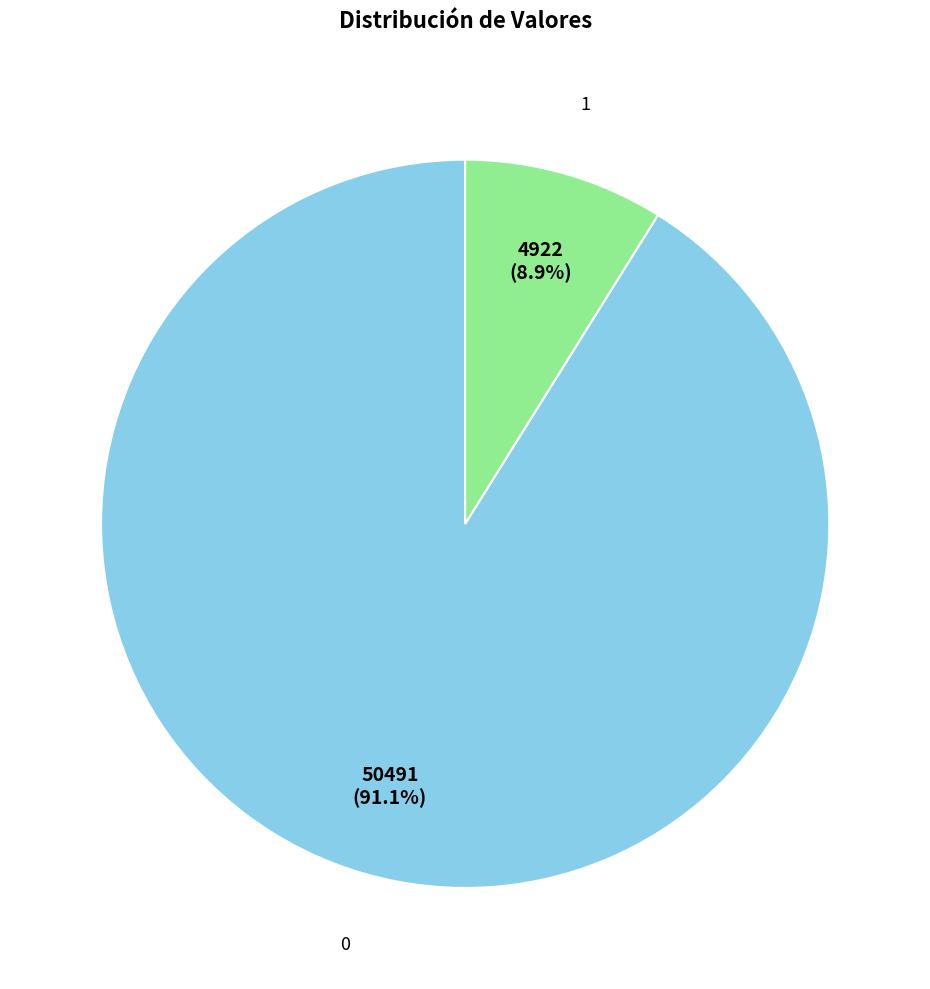

Does any single category account for the majority?

Yes